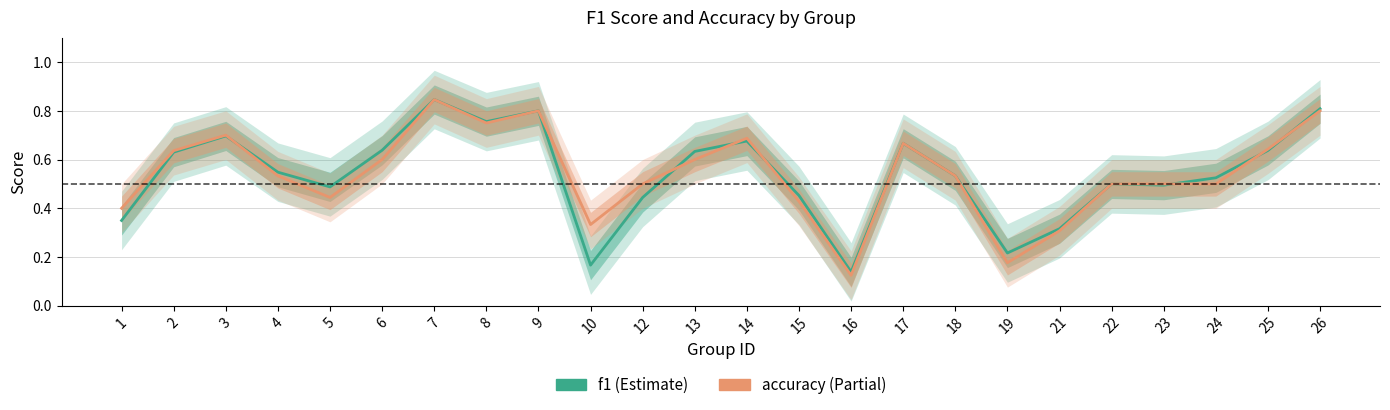

What are all the series names shown in the legend?

f1, accuracy